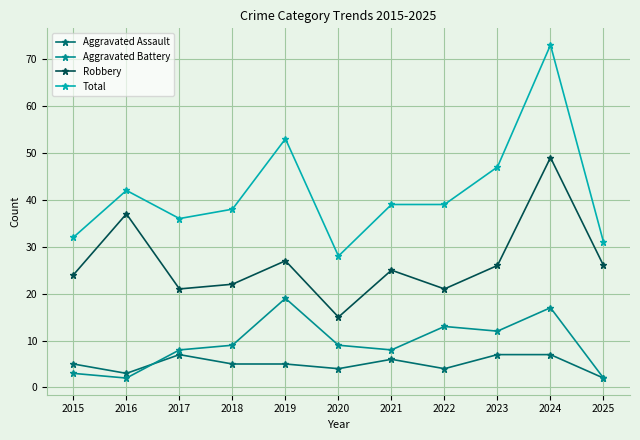

Is the value of Robbery at 2021 greater than the value of Aggravated Assault at 2021?

Yes